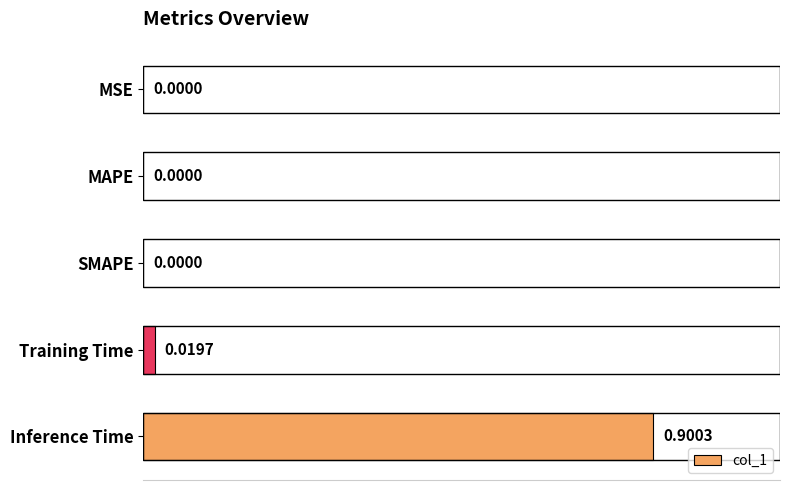

Which category has the highest value across all series?

Inference Time